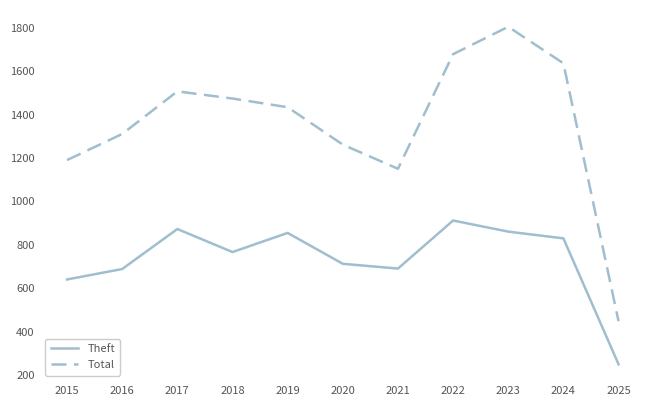

List the labels in order of Total value, largest first.

2023, 2022, 2024, 2017, 2018, 2019, 2016, 2020, 2015, 2021, 2025